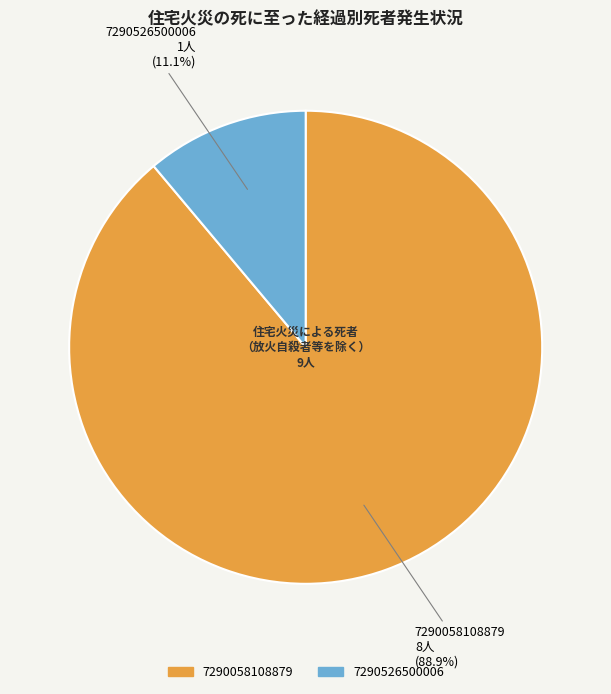

To the nearest percent, what is the difference between the largest and smallest slice percentages?

78%